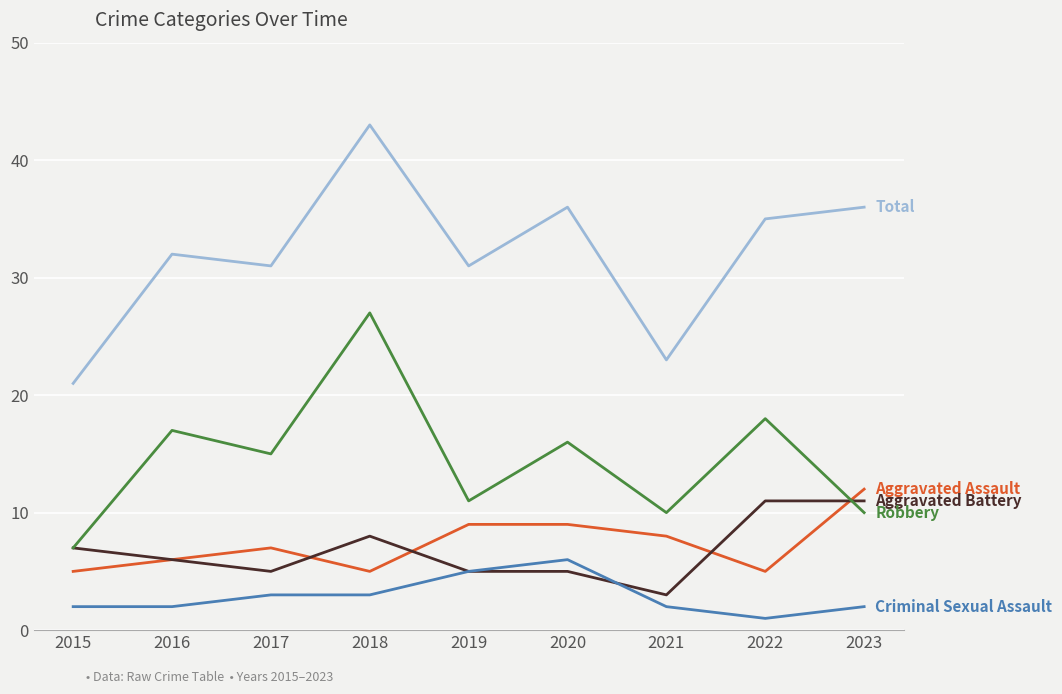

What is the total value across all series at 2021?

46